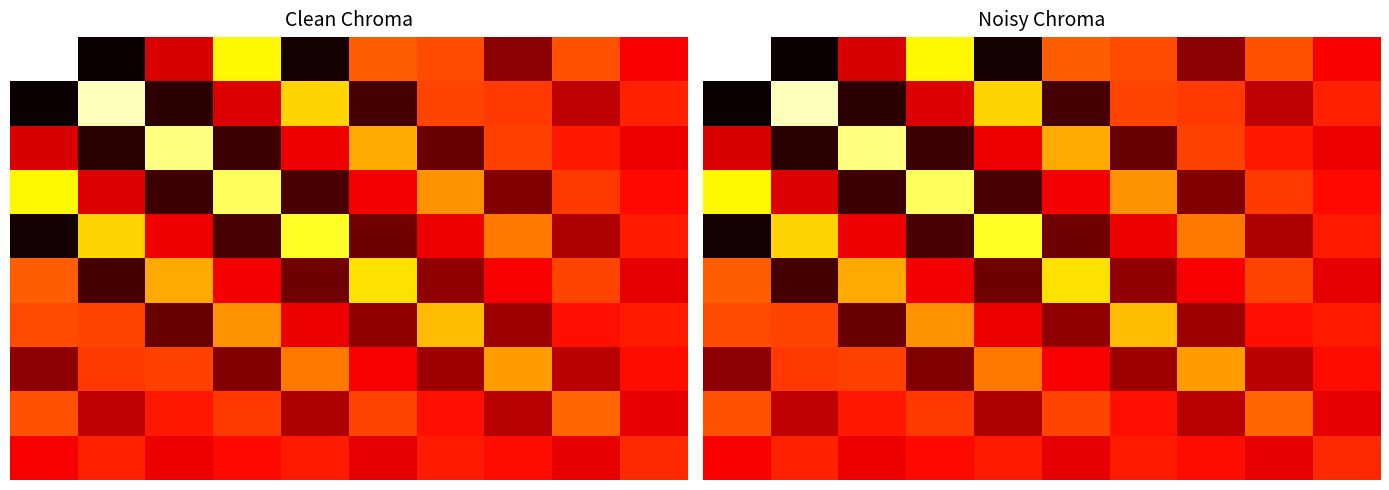

True or false: 0 has a value of -11.5 at 4.

True